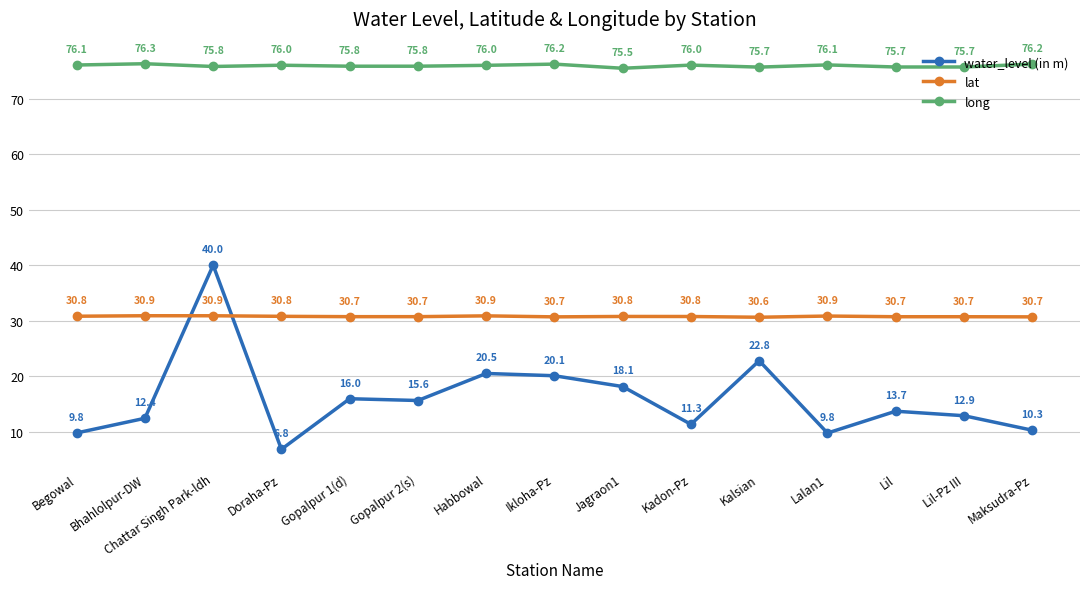

What position from the left is Lalan1?

12